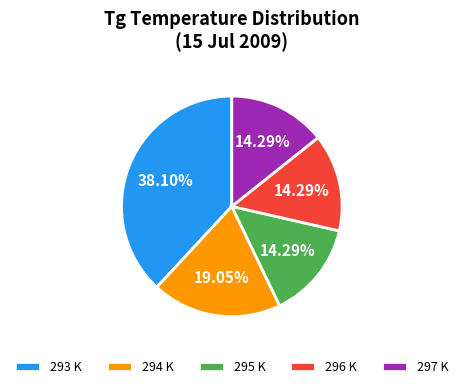

Is there a majority slice in this chart?

No